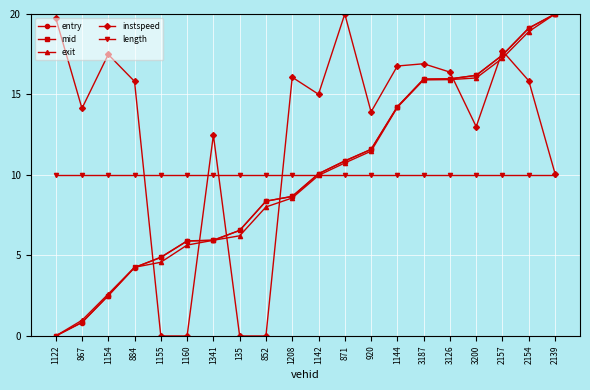

How many lines are shown in the chart?

5